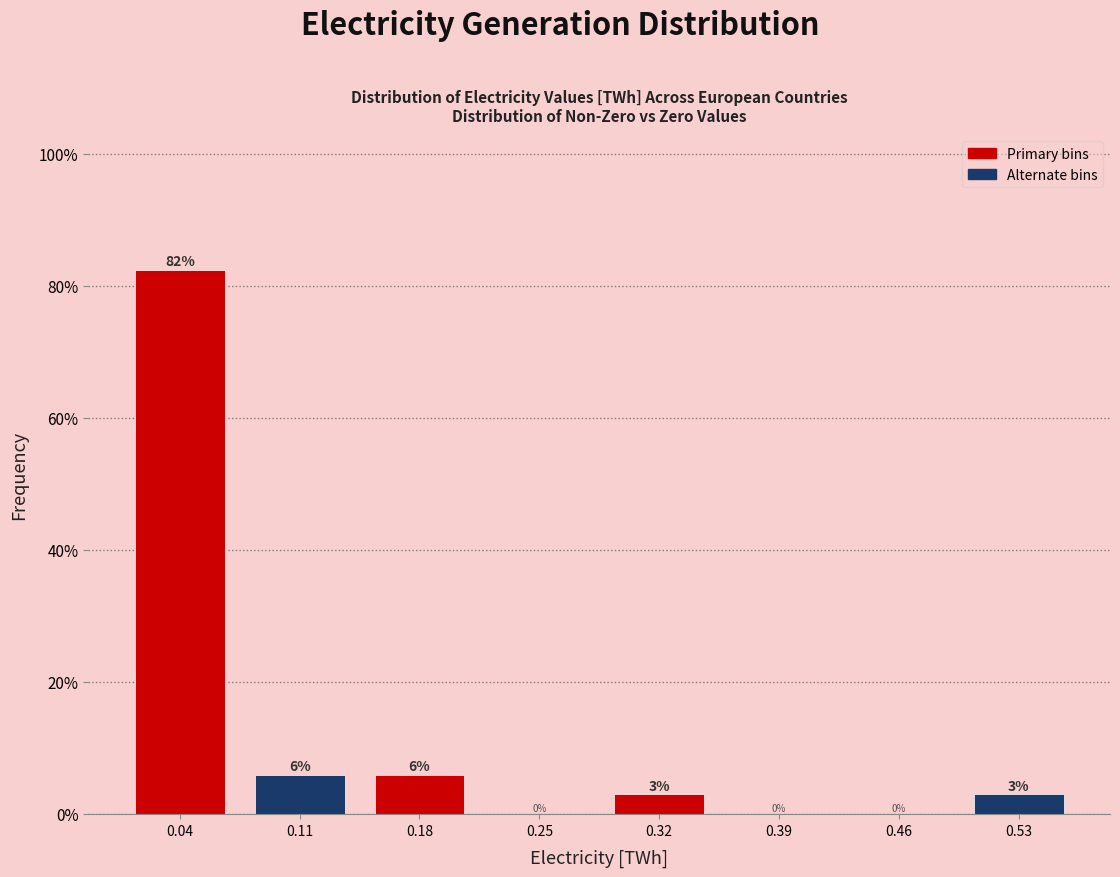

Over which range of the x-axis is the bar tallest?

0.00 to 0.07